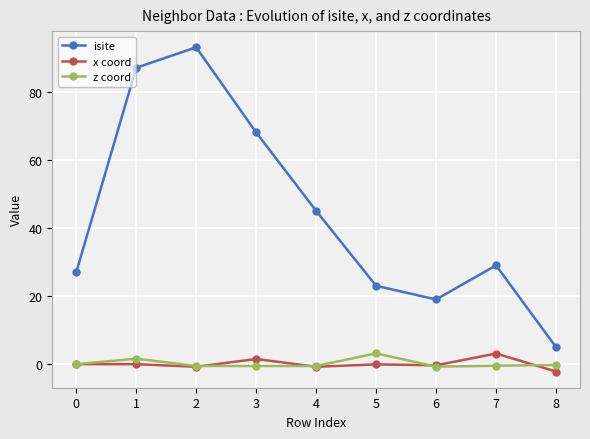

True or false: isite has more than 0 points higher than both neighbors.

True